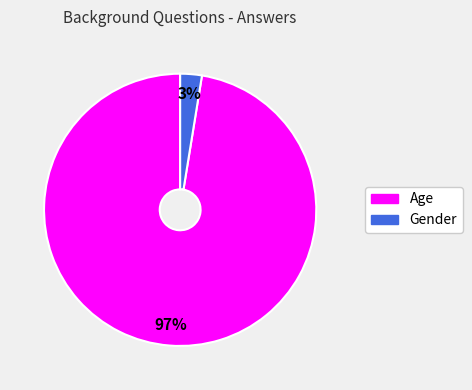

To the nearest percent, what is the average slice percentage?

50%